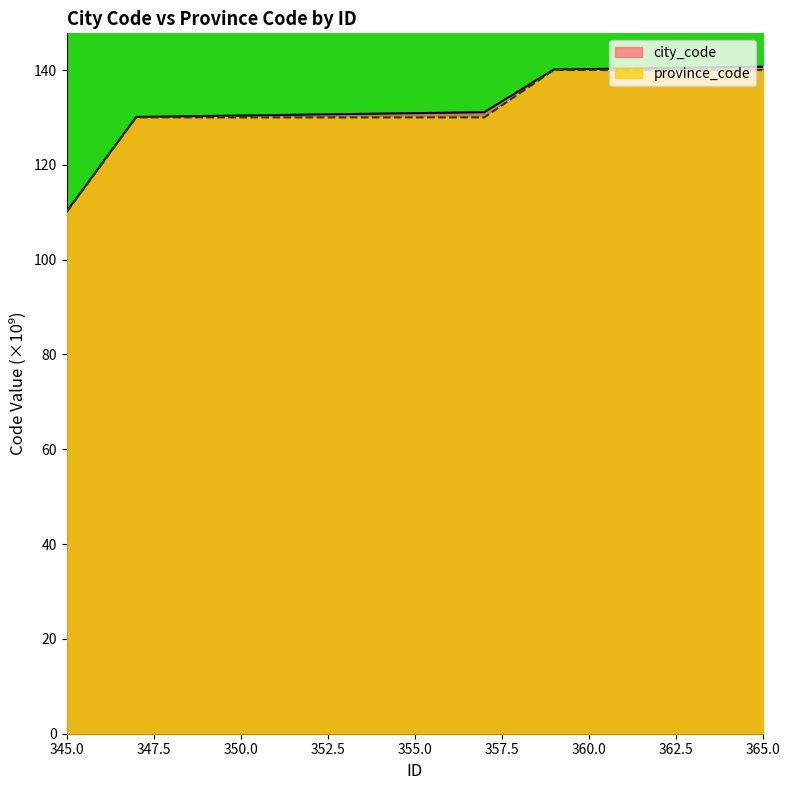

True or false: city_code and province_code intersect in this chart.

False